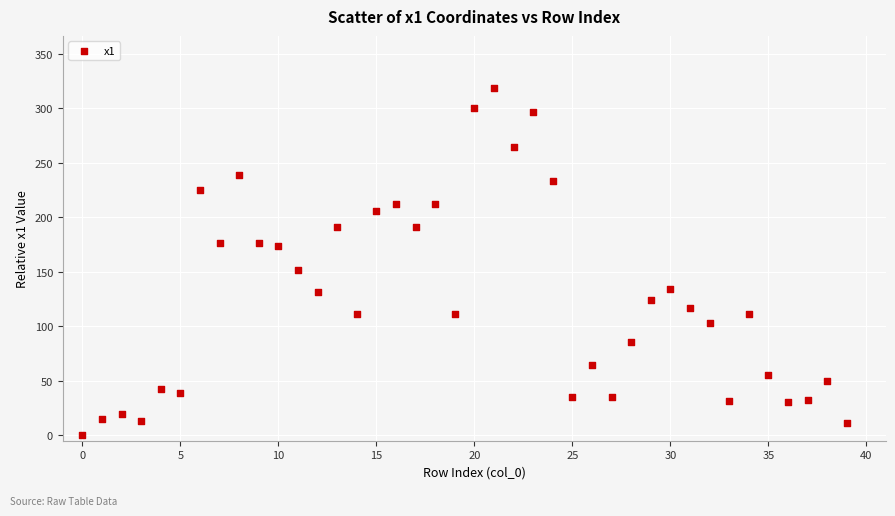

What is the range of Y values (max minus min)?

318.8